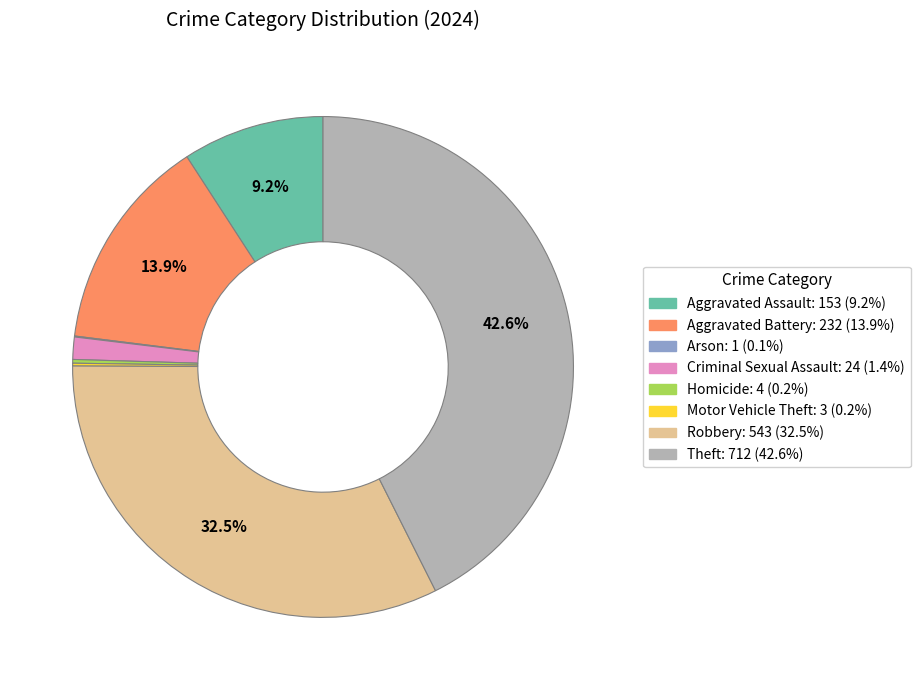

Is there a majority slice in this chart?

No